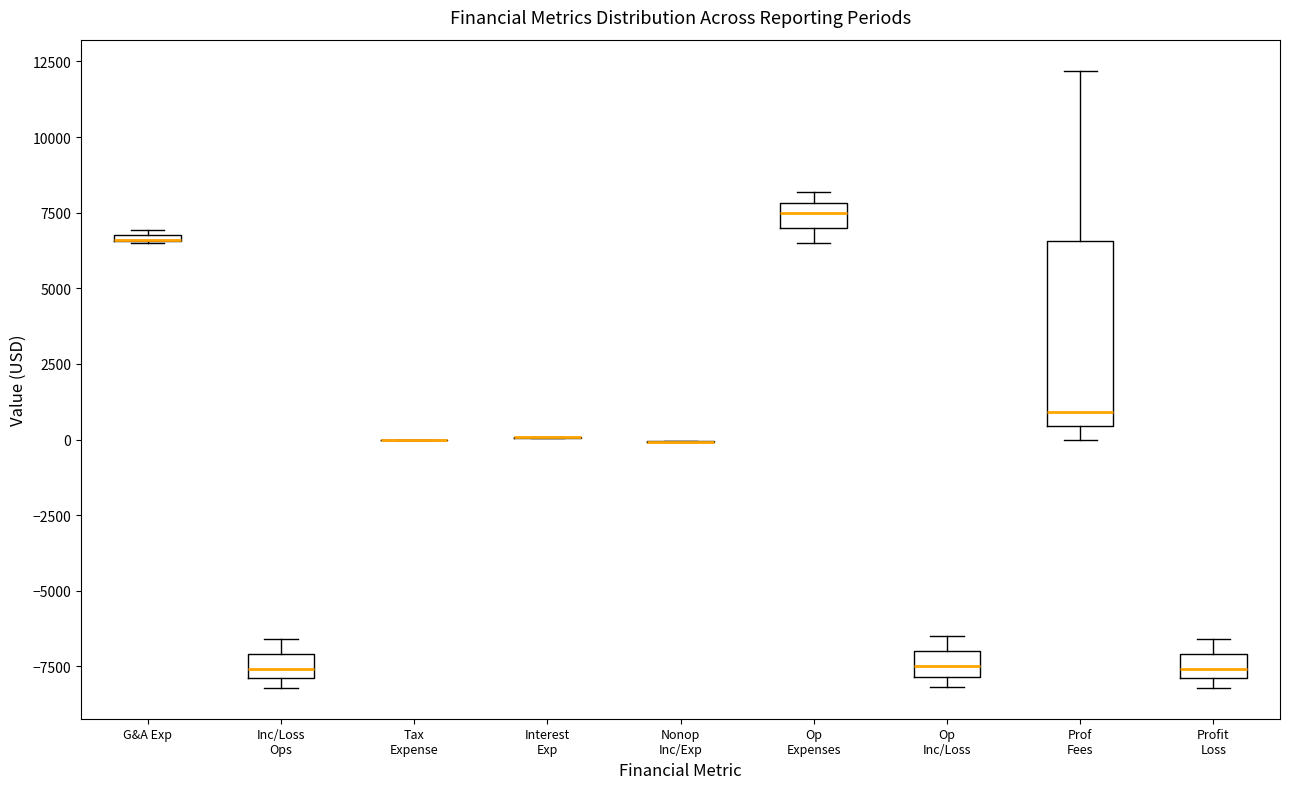

Comparing the boxes themselves (not the whiskers), which one is the tallest?

Prof Fees